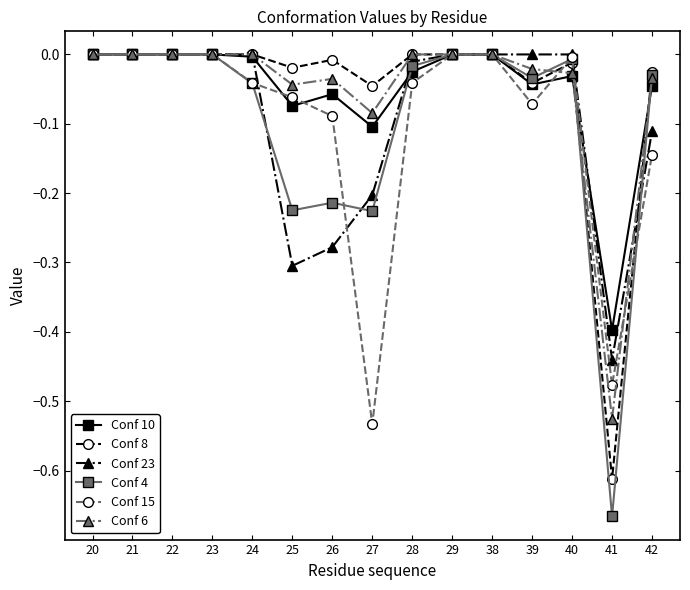

Is it true that Conf 10 equals -0.2 at 29?

False